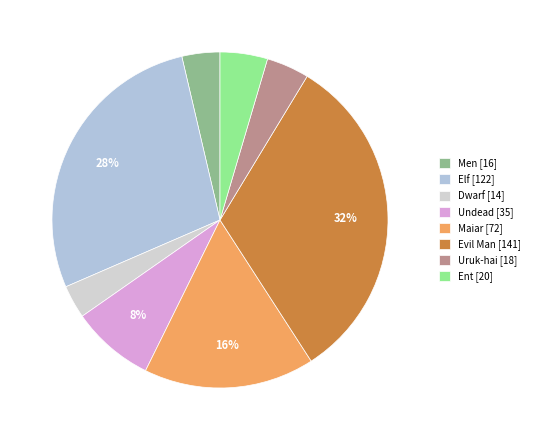

Is there a majority slice in this chart?

No